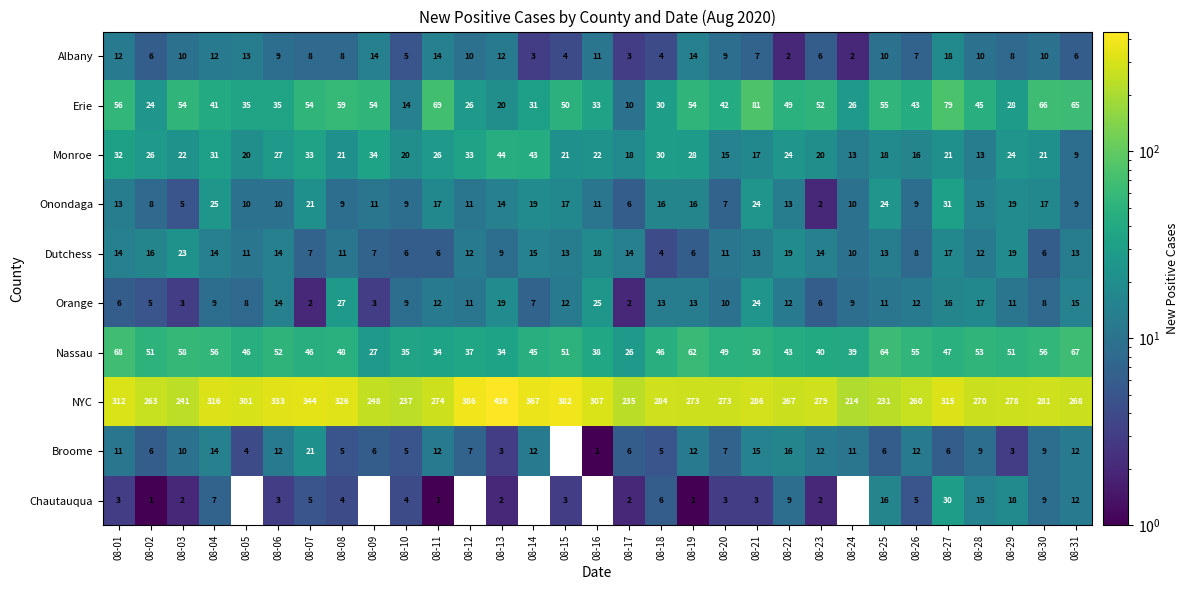

True or false: Orange has a value of 13 at 08-19.

True